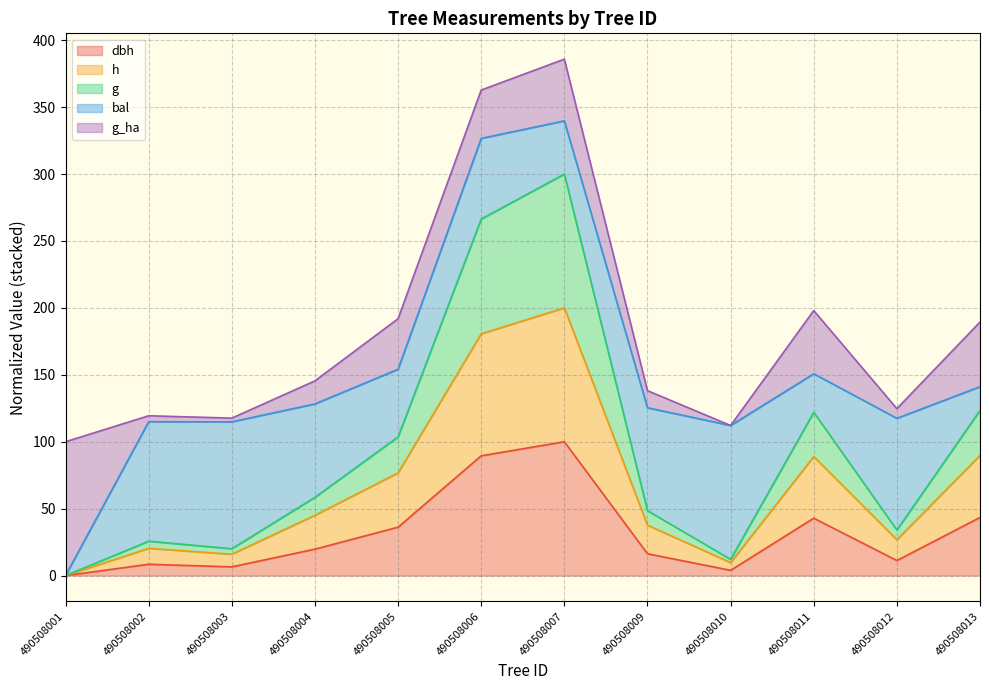

True or false: g has more than 1 points higher than both neighbors.

True